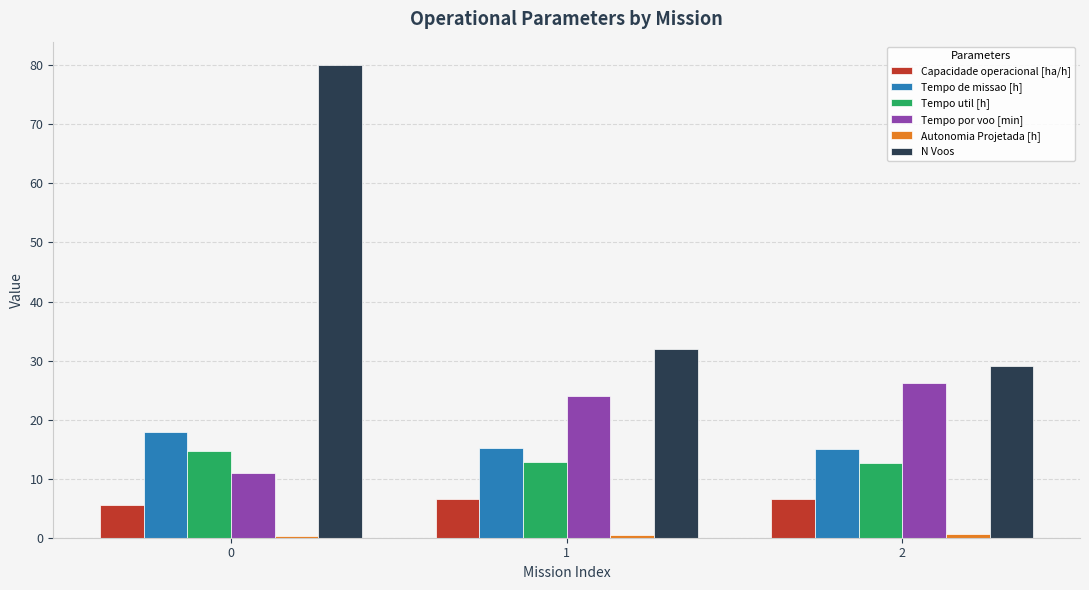

The value of Tempo por voo [min] at 0 is 3.6. True or false?

False